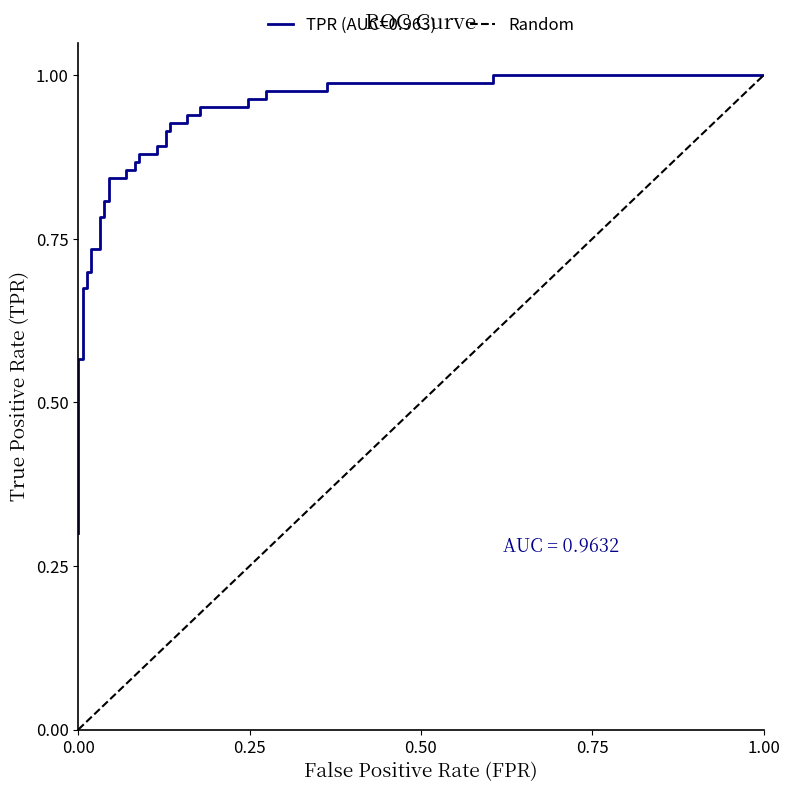

Count the values in the range 0 to 1.

2